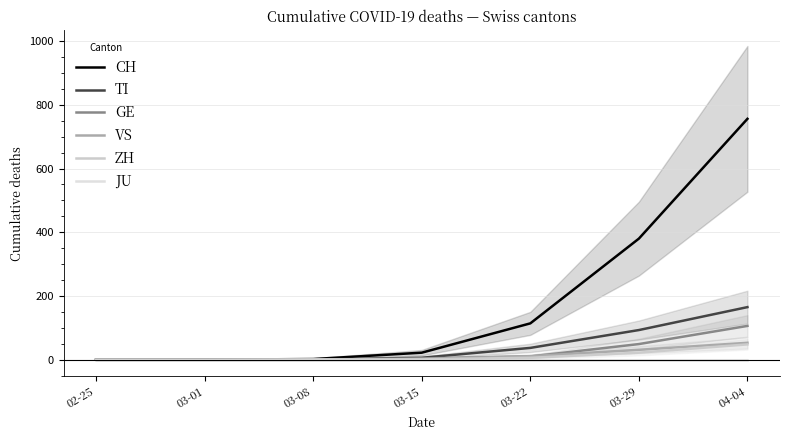

What is the label of the 6th point from the left?

03-29